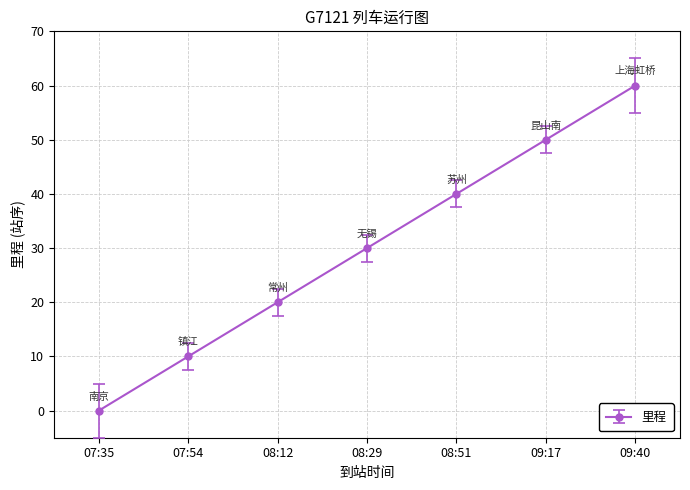

Which label corresponds to the smallest value in the chart?

07:35